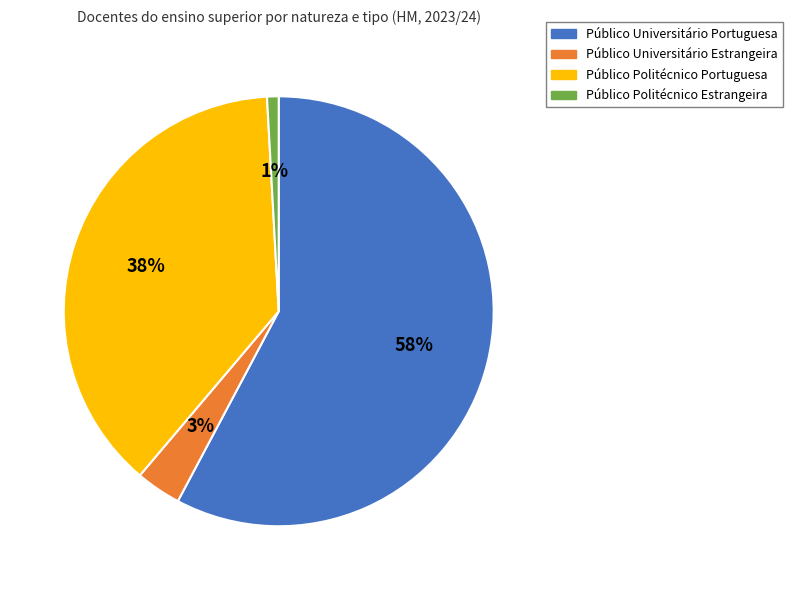

True or false: Público Universitário Portuguesa accounts for 51% of the total.

False